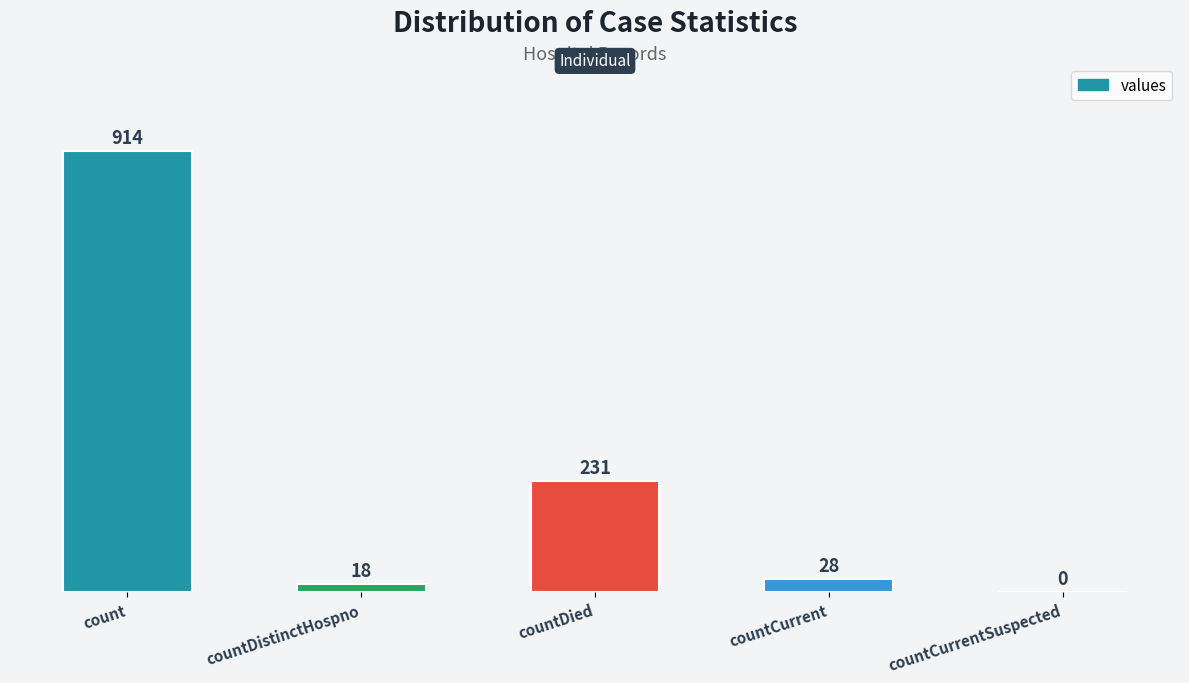

What is the change in value from countDied to countCurrentSuspected?

-231